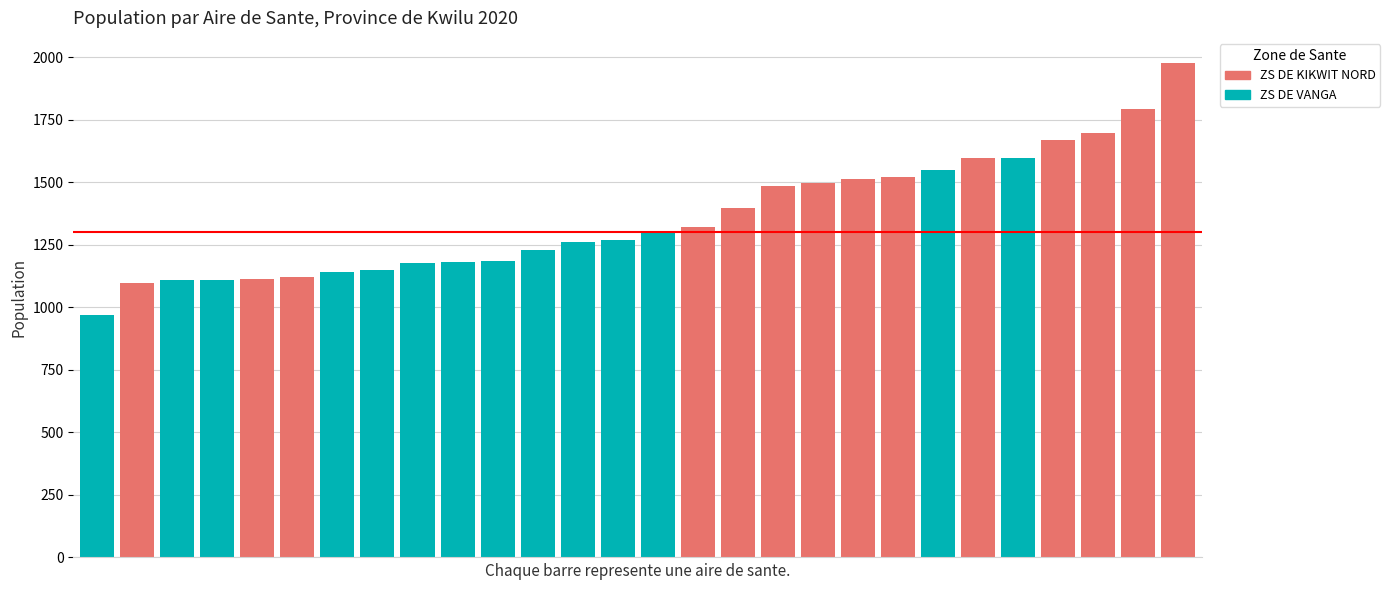

Which series changed the most between 1 and 2?

ZS DE VANGA